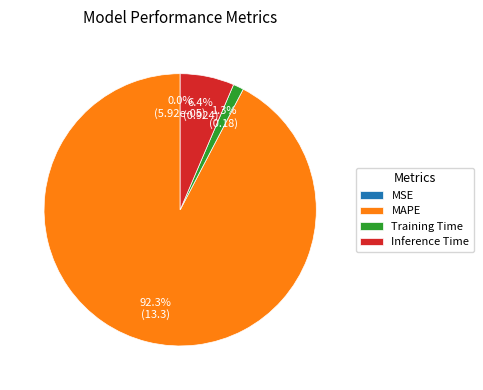

How much of the chart is everything except Training Time?

98.7%